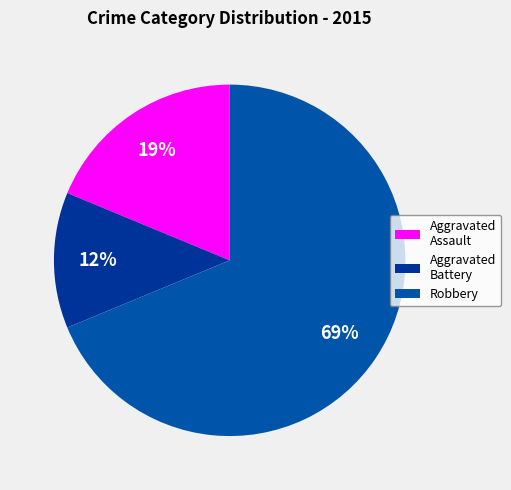

True or false: Robbery accounts for 75% of the total.

False